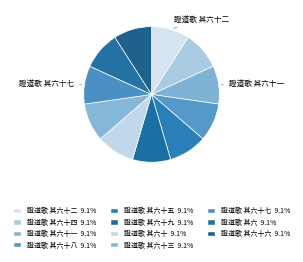

Rank the categories by value from lowest to highest.

證道歌 其六十八, 證道歌 其六十九, 證道歌 其六, 證道歌 其六十六, 證道歌 其六十五, 證道歌 其六十四, 證道歌 其六十三, 證道歌 其六十, 證道歌 其六十二, 證道歌 其六十七, 證道歌 其六十一